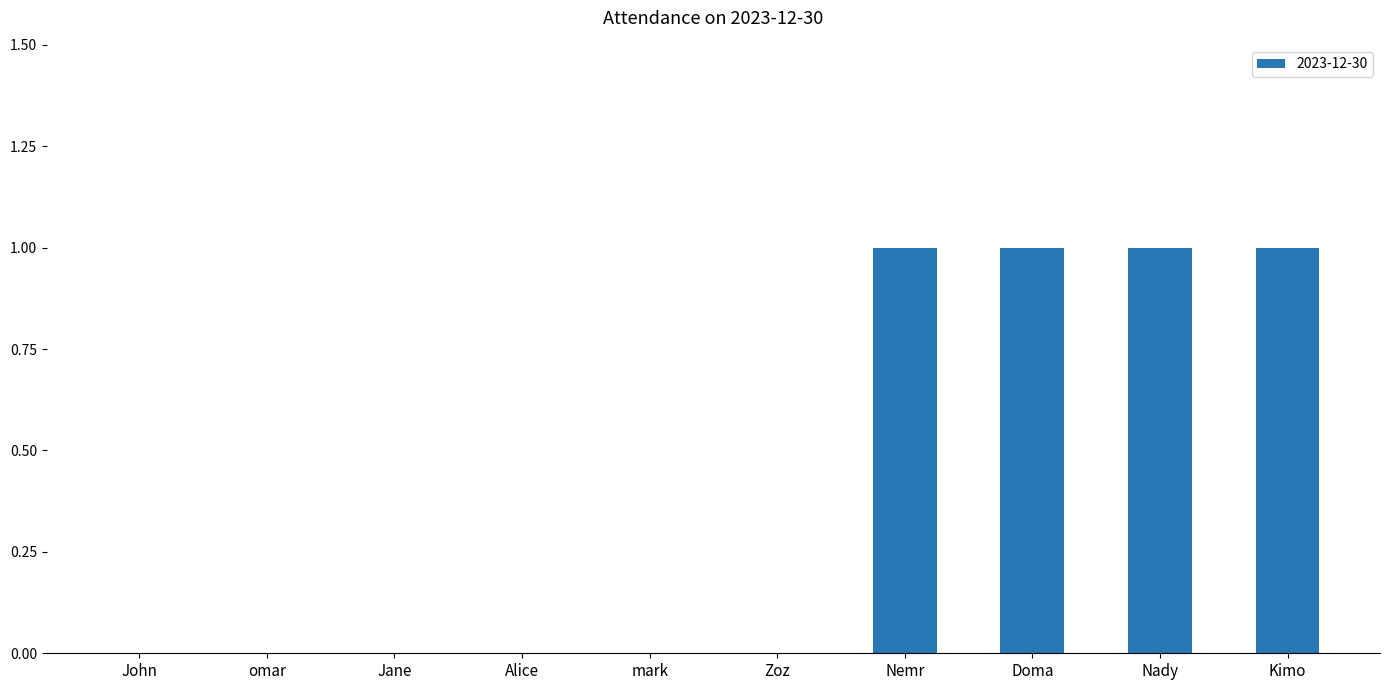

The value at Nemr is 0. True or false?

False